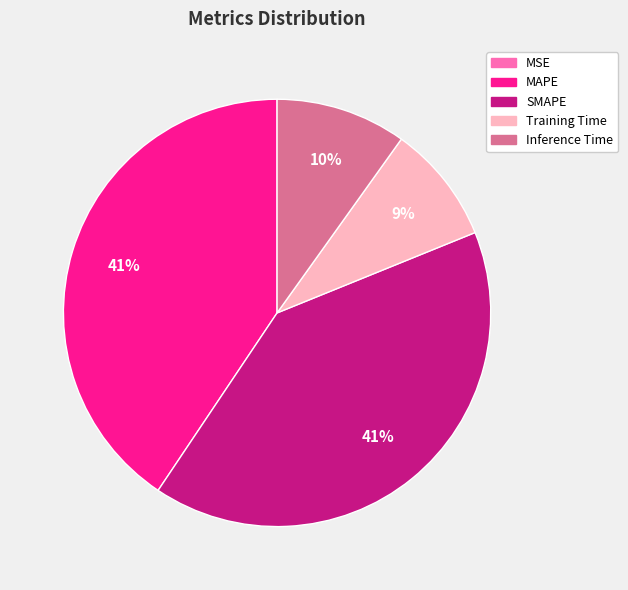

To the nearest percent, what is the combined percentage of SMAPE and Inference Time?

50%